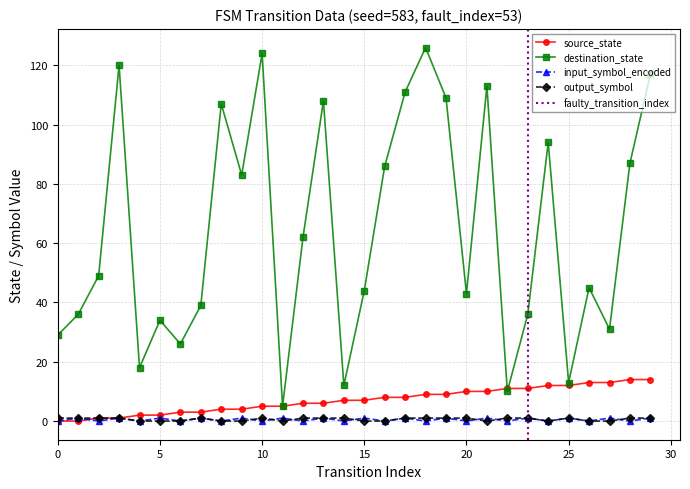

What is the maximum value for output_symbol?

1